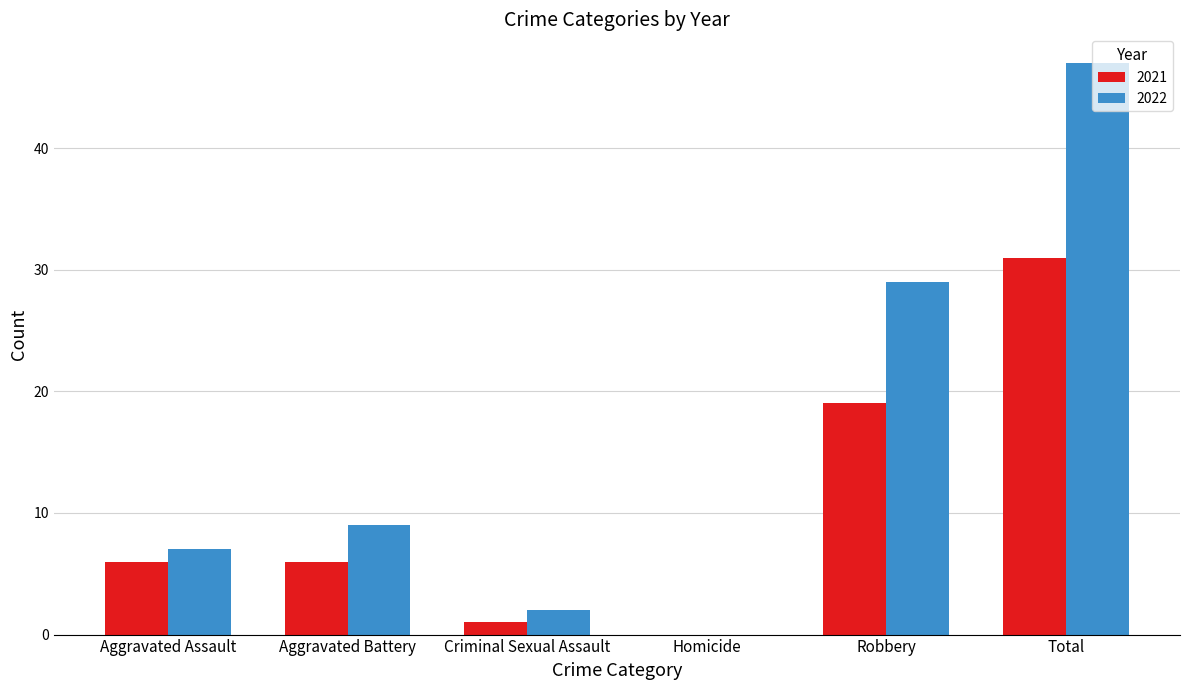

Is it true that 2021 equals 6 at Aggravated Battery?

True